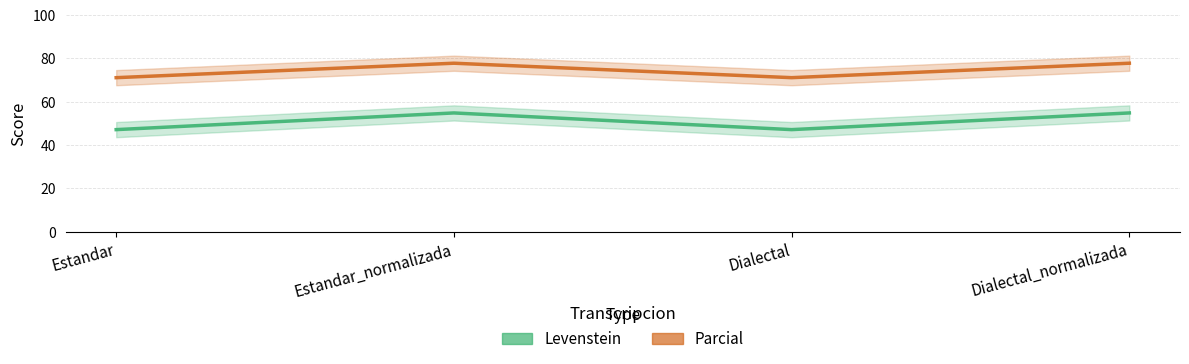

True or false: Levenstein and Parcial cross at least once.

False